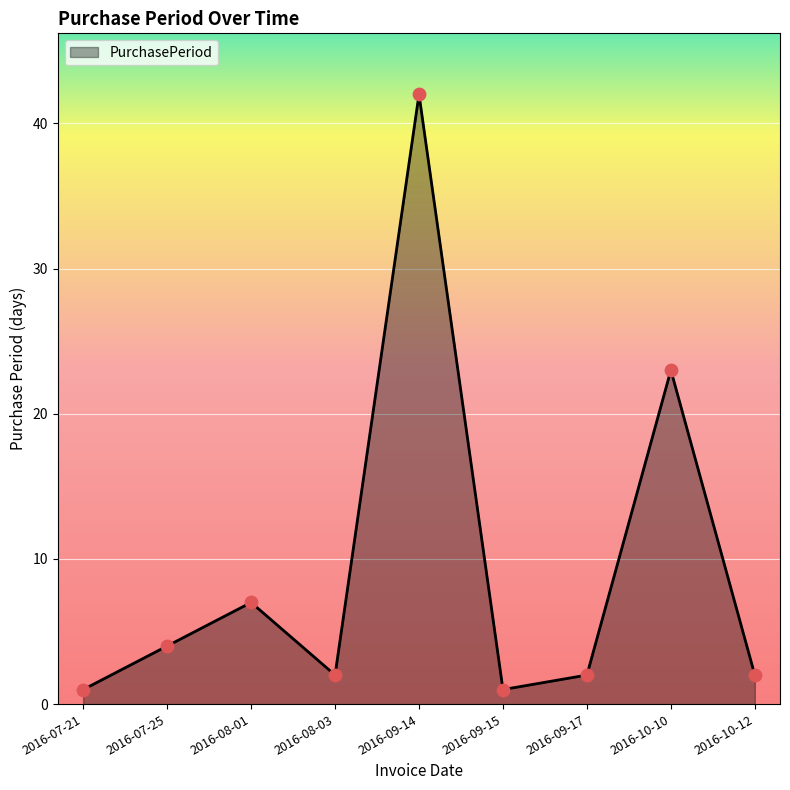

Between 2016-09-14 and 2016-09-17, which is larger?

2016-09-14